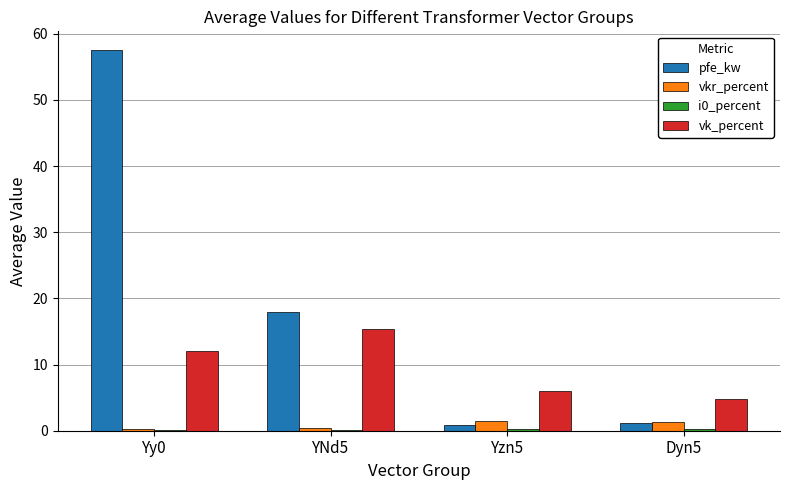

Between Yy0 and Yzn5, which series saw the biggest shift?

pfe_kw